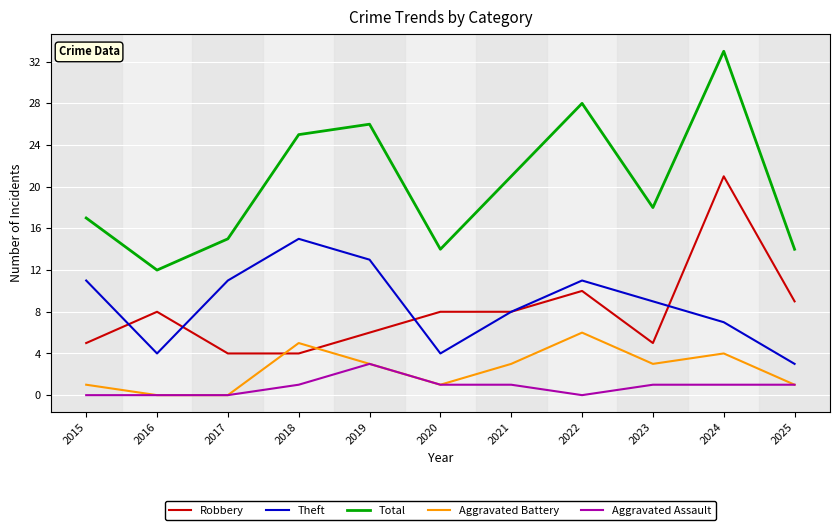

Where is Total nearest to the value 22?

2021